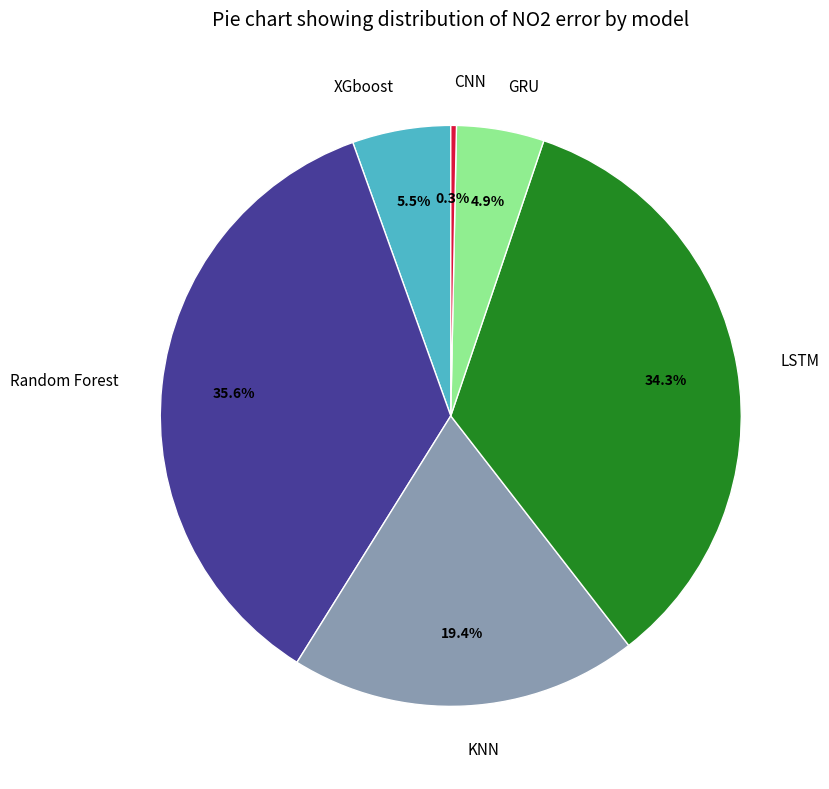

How many slices are in this pie chart?

6